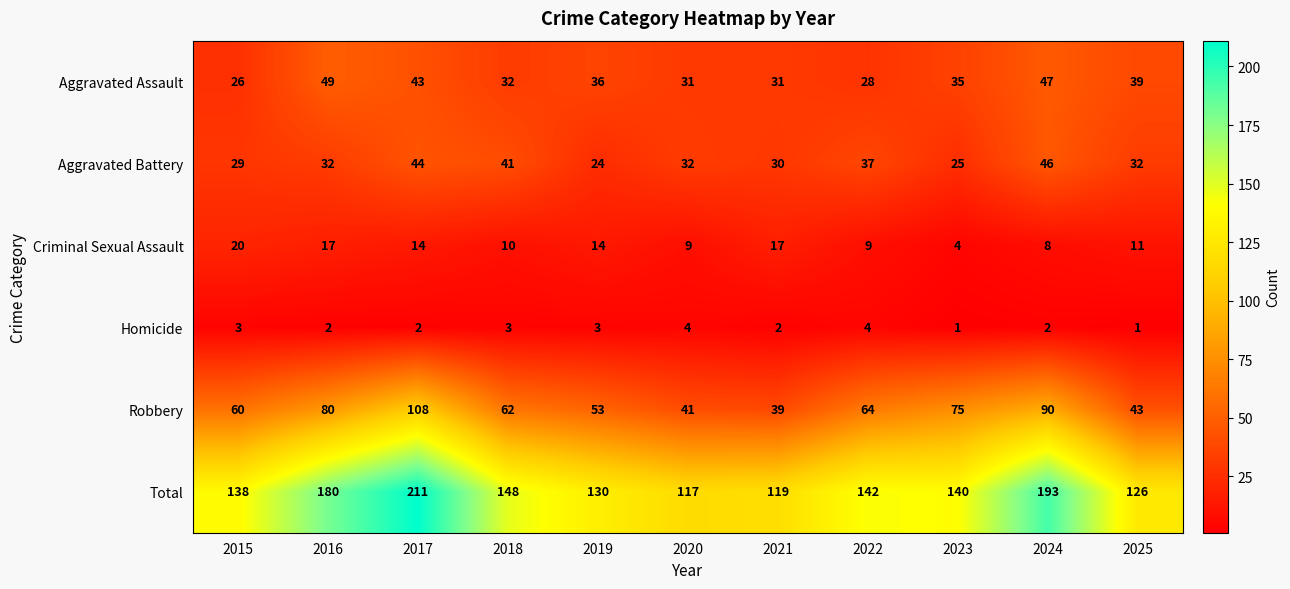

How many categories are shown in the chart?

11